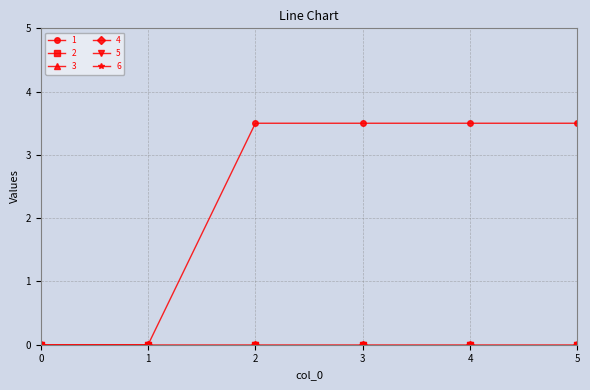

Which series changed the most between 2 and 3?

1